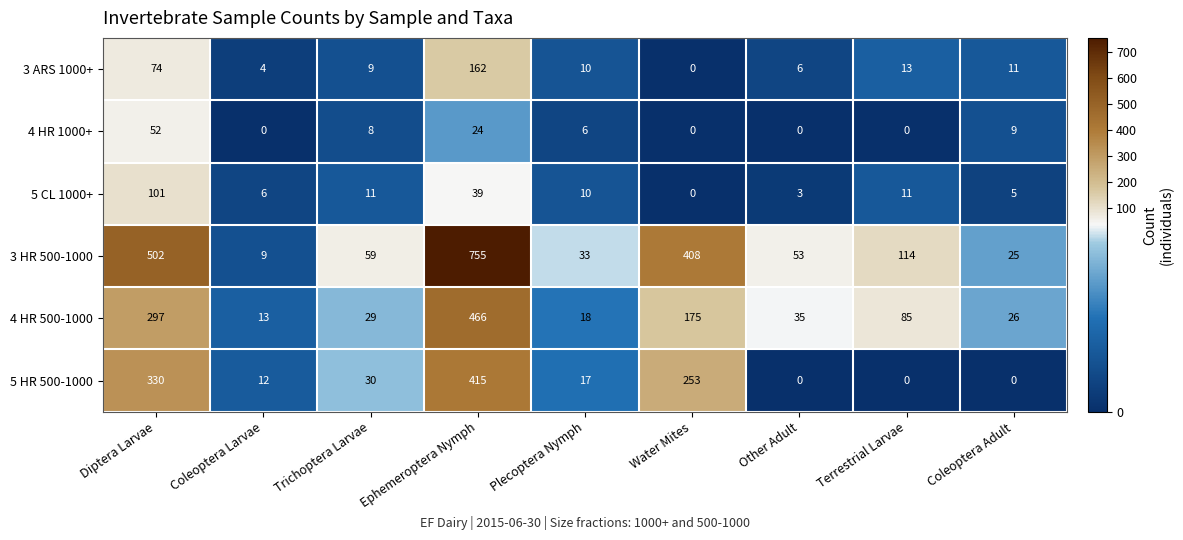

At how many categories does at least one series exceed 120?

3